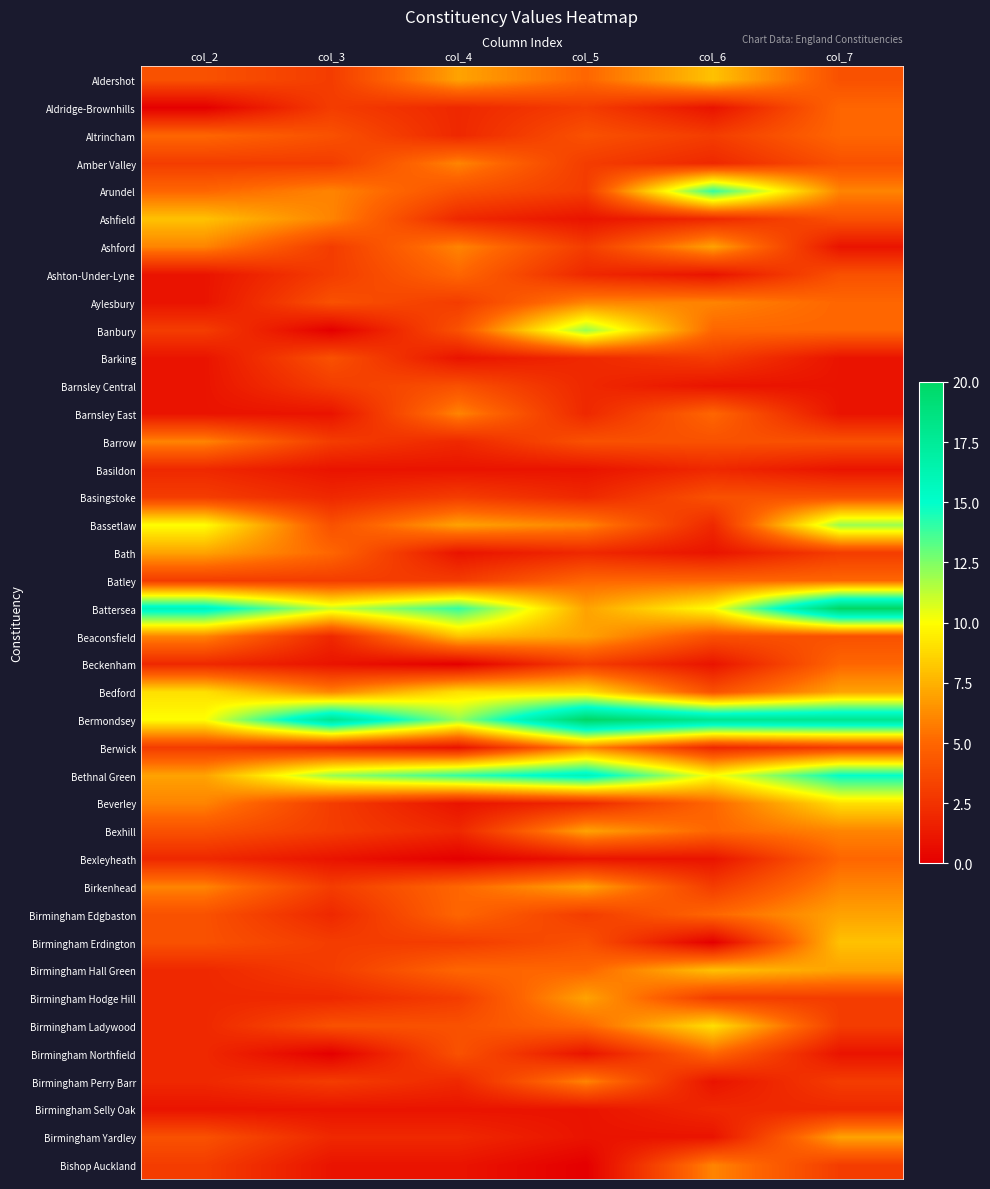

At which category is the sum across all series the highest?

col_7